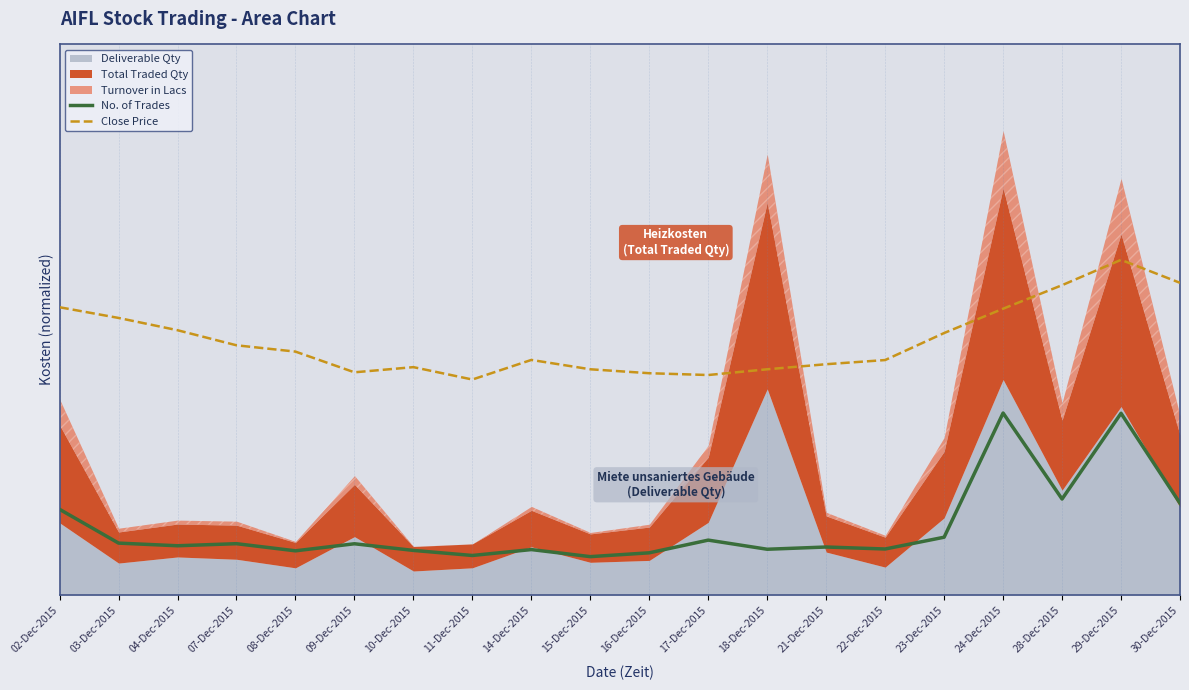

Which series changed the most between 09-Dec-2015 and 22-Dec-2015?

Close Price